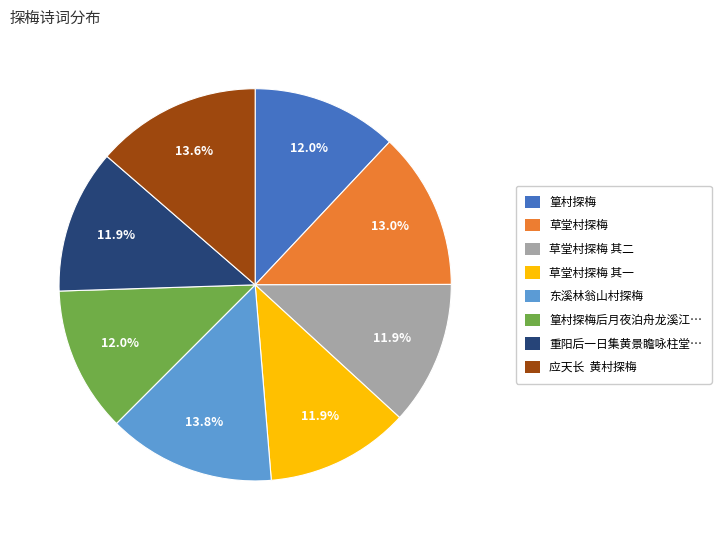

How many slices are in this pie chart?

8